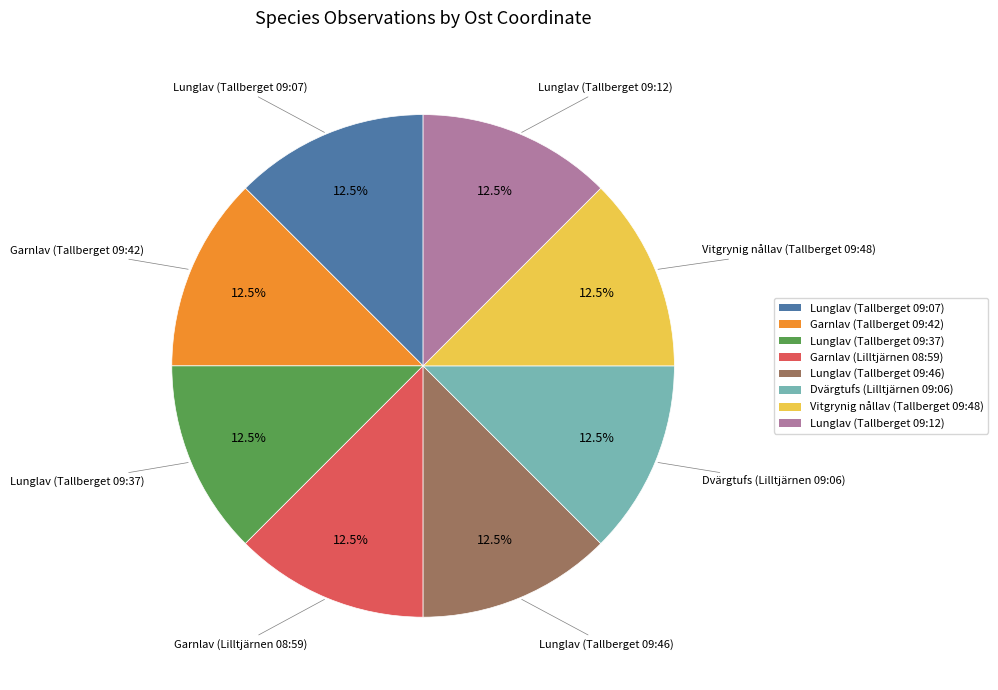

Does Dvärgtufs (Lilltjärnen 09:06) represent more than half of the total?

No